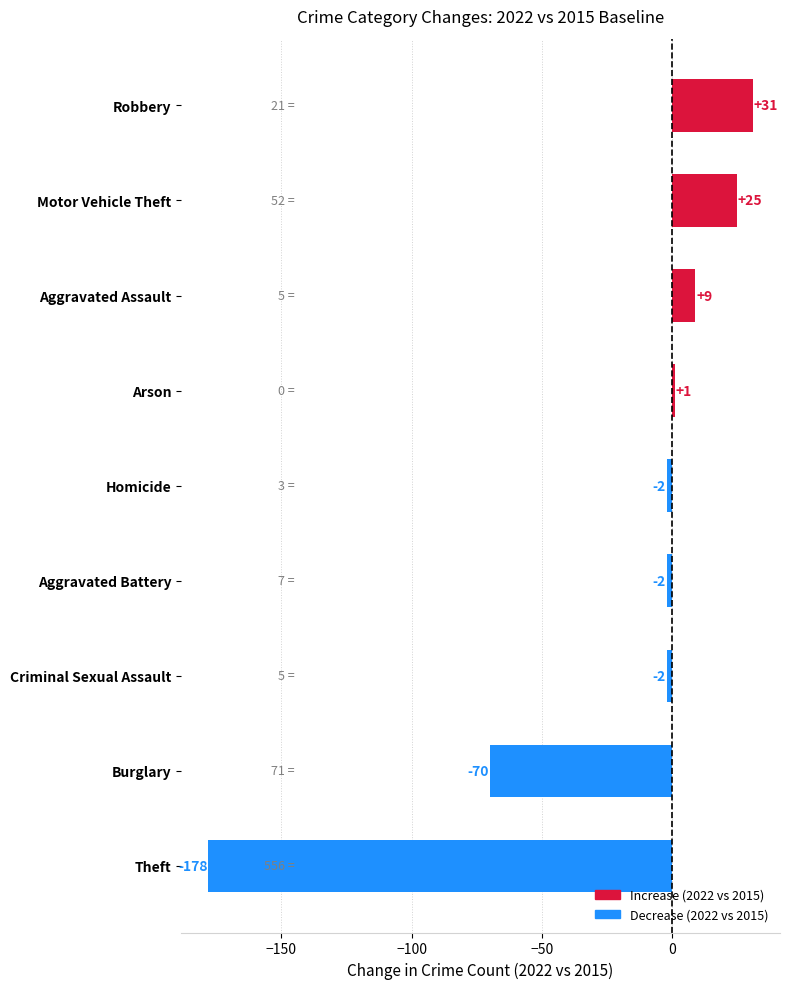

At which label is the value closest to -73?

Burglary